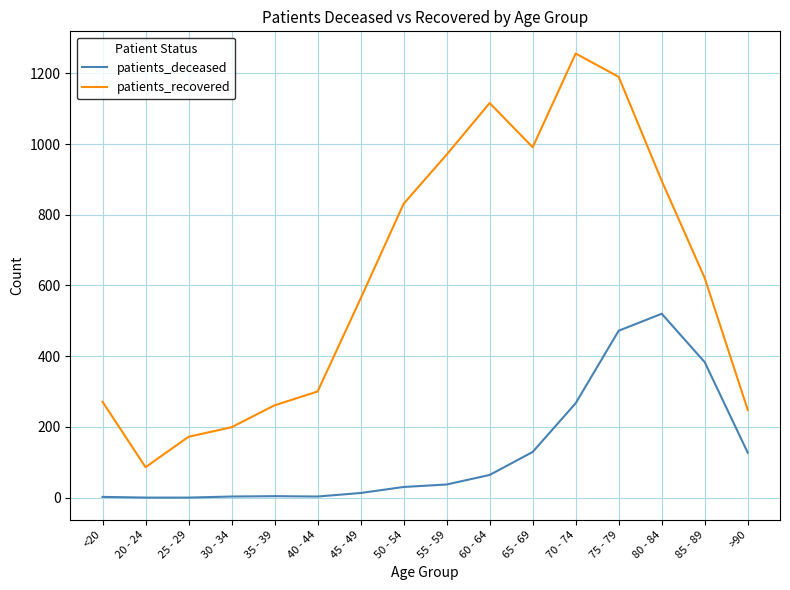

Which series has the largest total across all categories?

patients_recovered